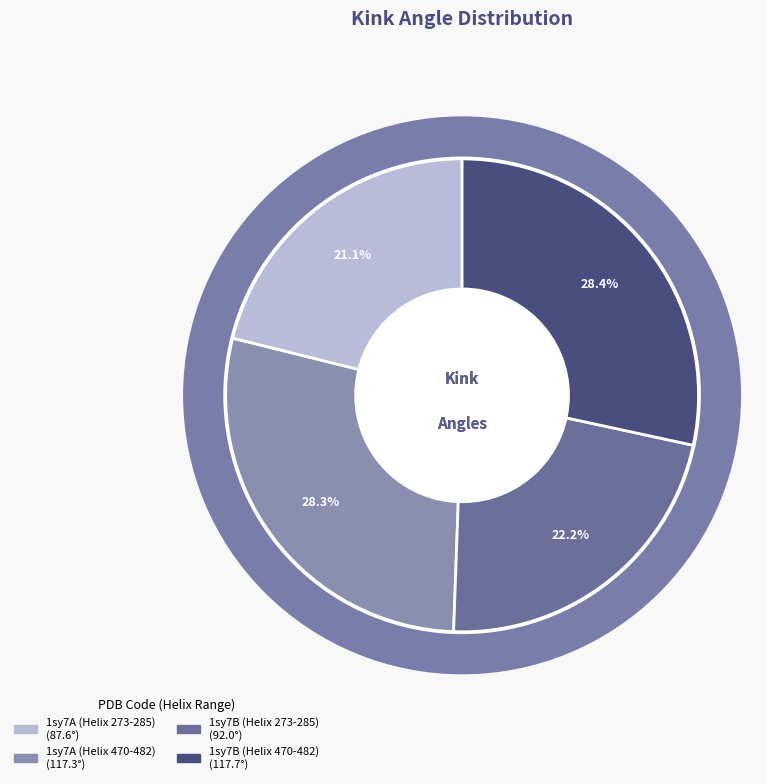

How many segments does this pie chart have?

4